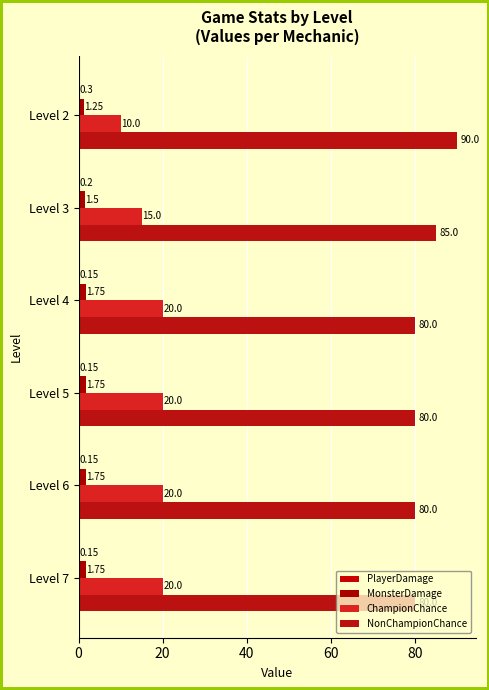

Which series has the largest total across all categories?

NonChampionChance